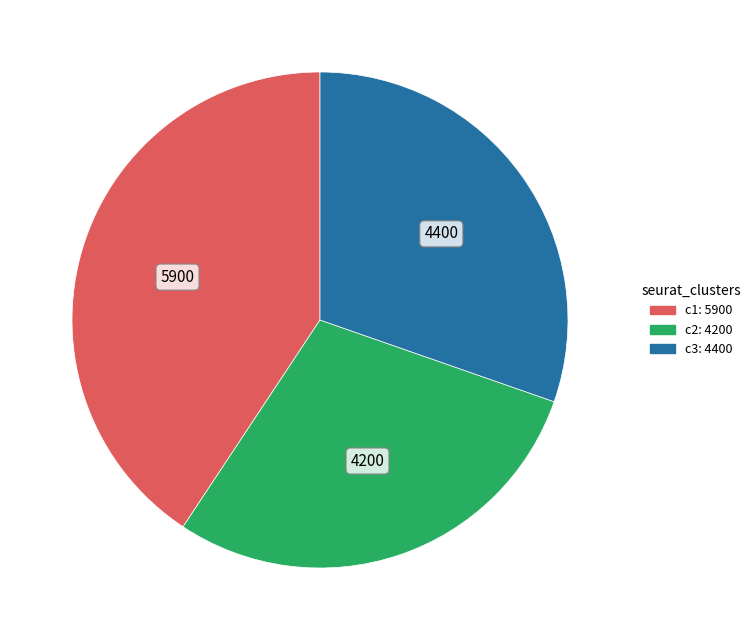

Is there a majority slice in this chart?

No